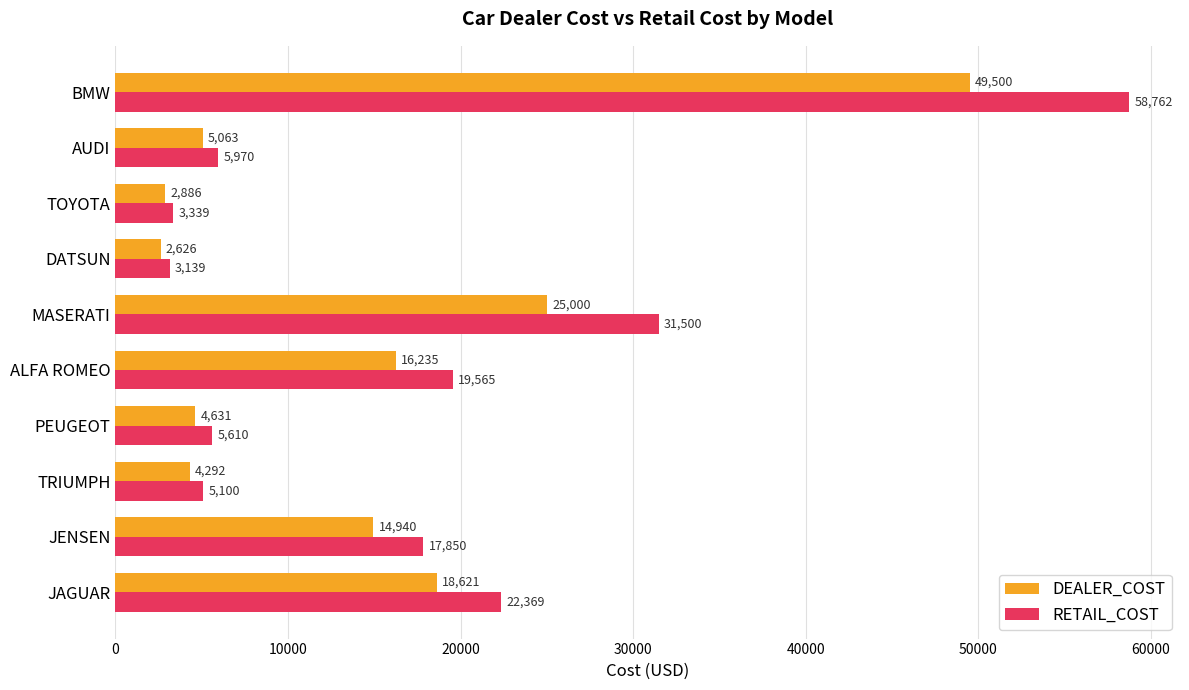

What value does the RETAIL_COST series have at AUDI, to the nearest 100?

6000